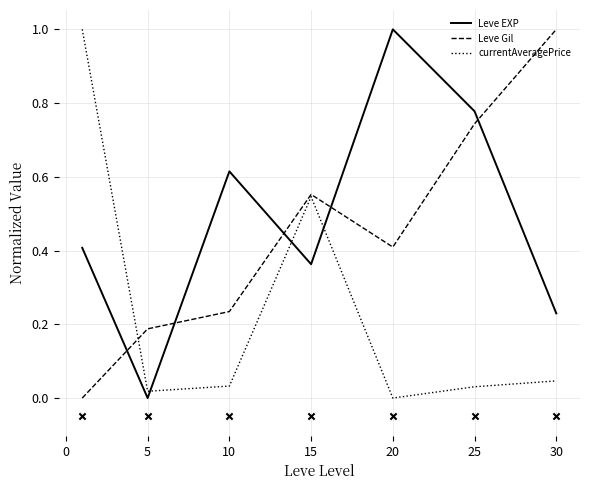

Is the value of Leve EXP at 30 greater than the value of currentAveragePrice at 20?

Yes